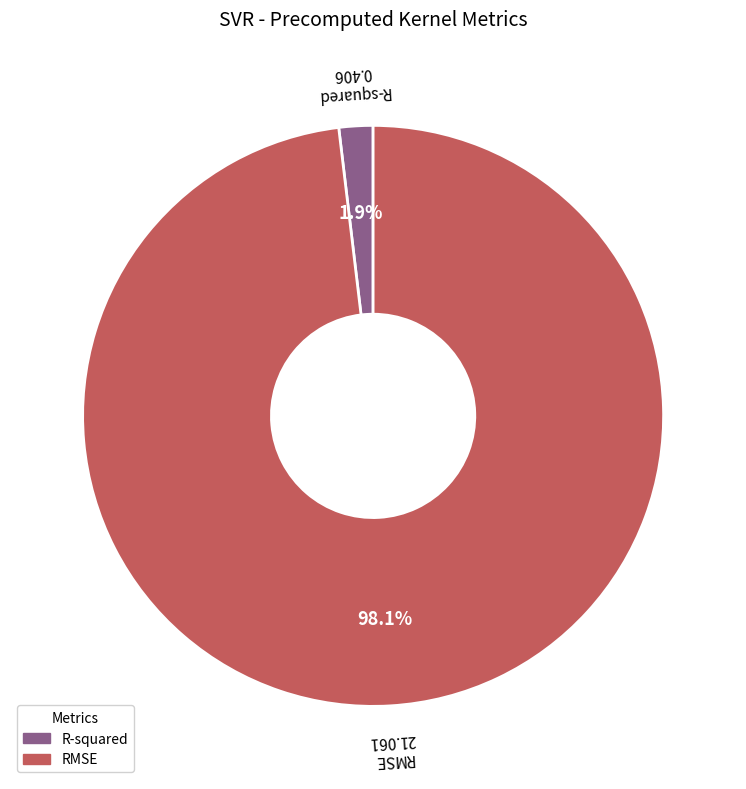

How much of the chart is everything except R-squared?

98.1%